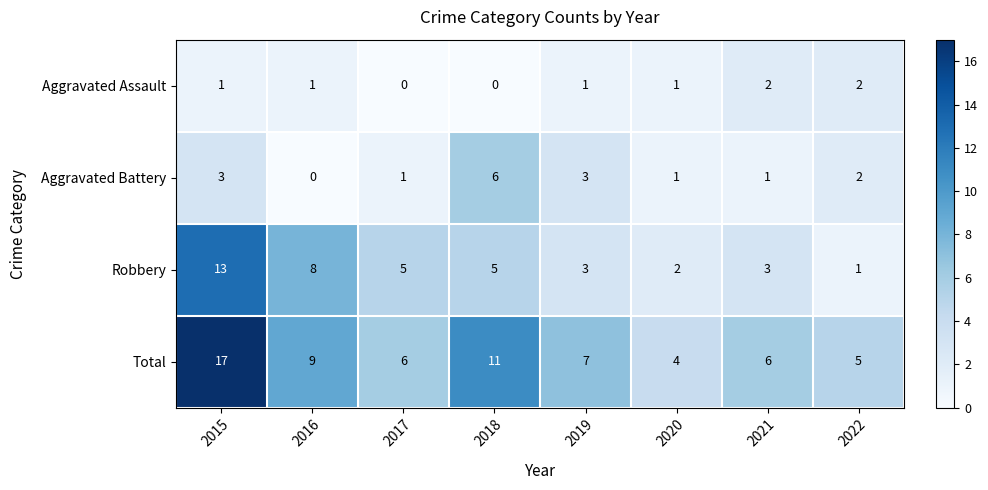

Which series has the widest spread of values?

Total